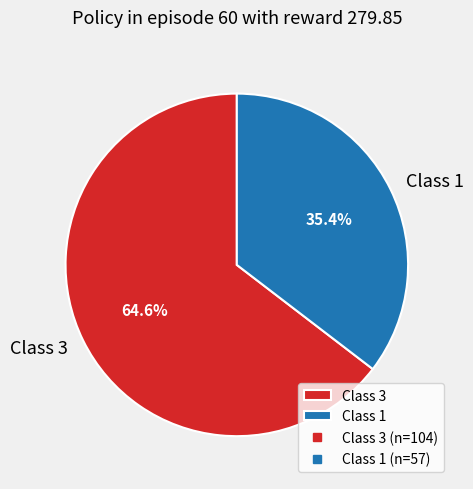

Count the number of slices in the pie.

2